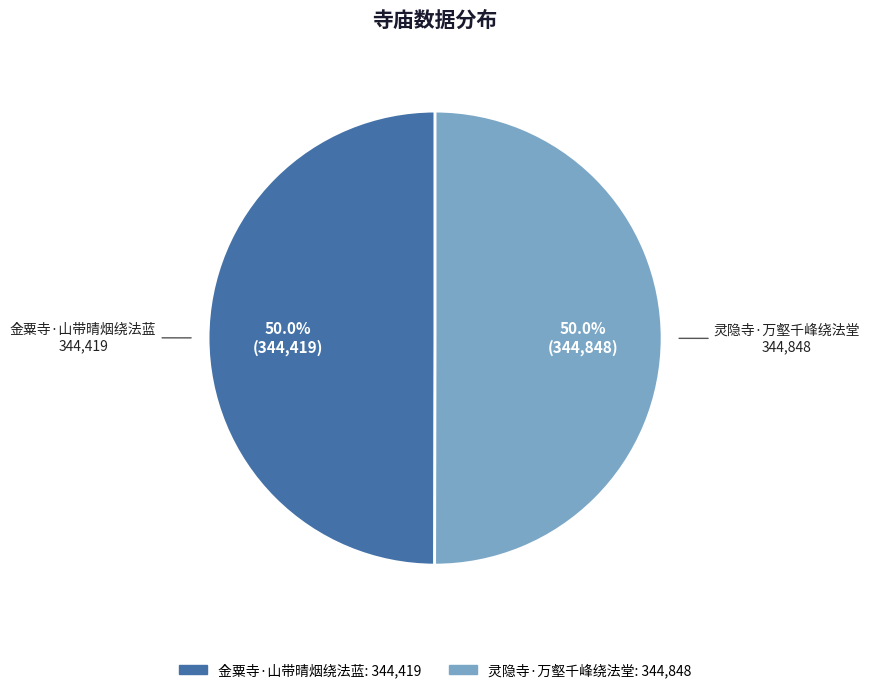

Is it true that 灵隐寺·万壑千峰绕法堂 is 37% of the pie?

False